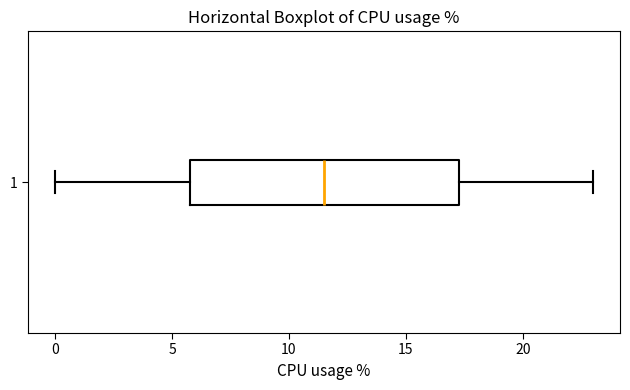

Read this box plot against the x-axis: the position of the median line, the range covered by the box, and the ends of both whiskers. The values are not printed on the chart, so give them approximately, as read against the axis.

median 11.5, box 6.0 to 17.5, whiskers 0.0 to 23.0